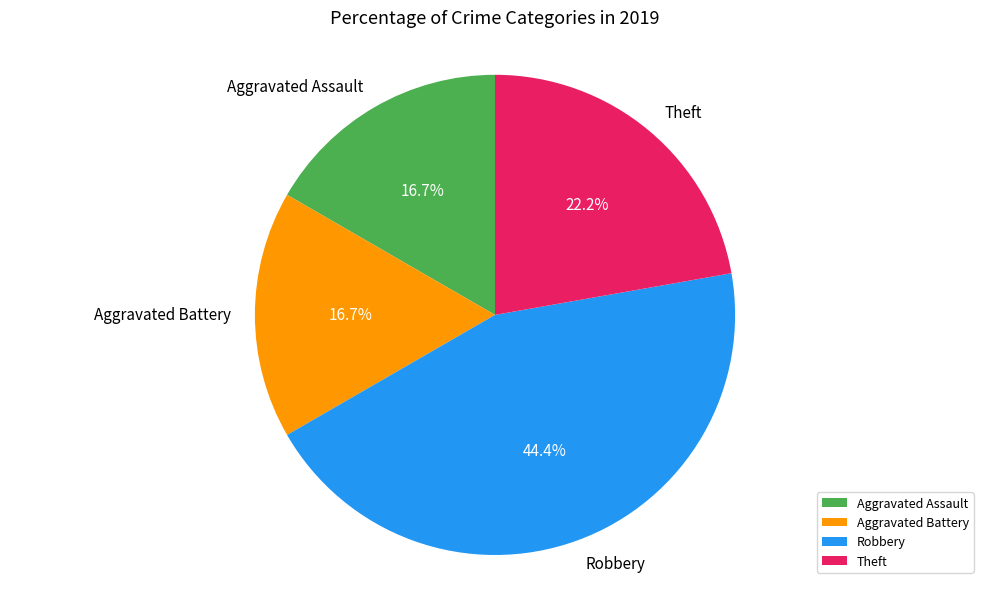

Is it true that Robbery is 44% of the pie?

True